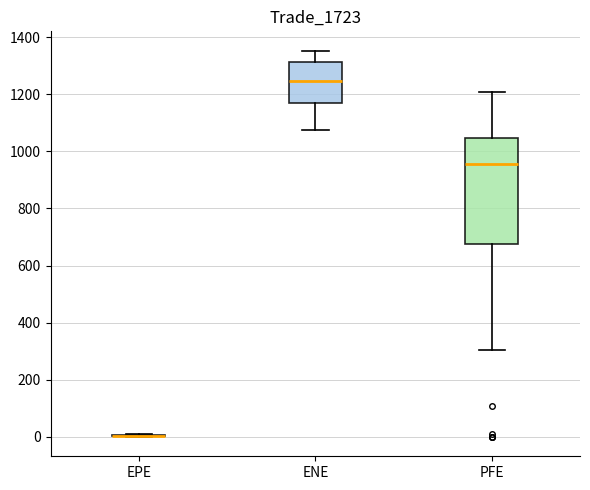

Comparing the boxes themselves (not the whiskers), which one is the tallest?

PFE